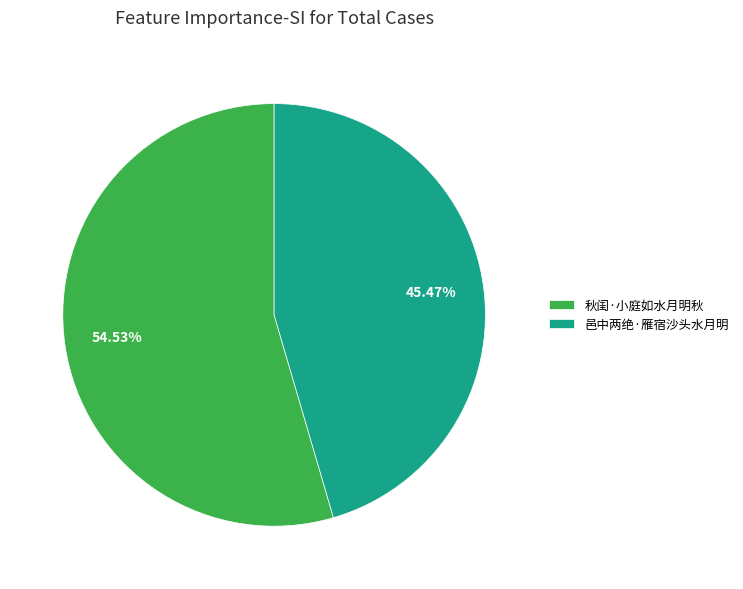

Which slice is the largest?

秋闺·小庭如水月明秋